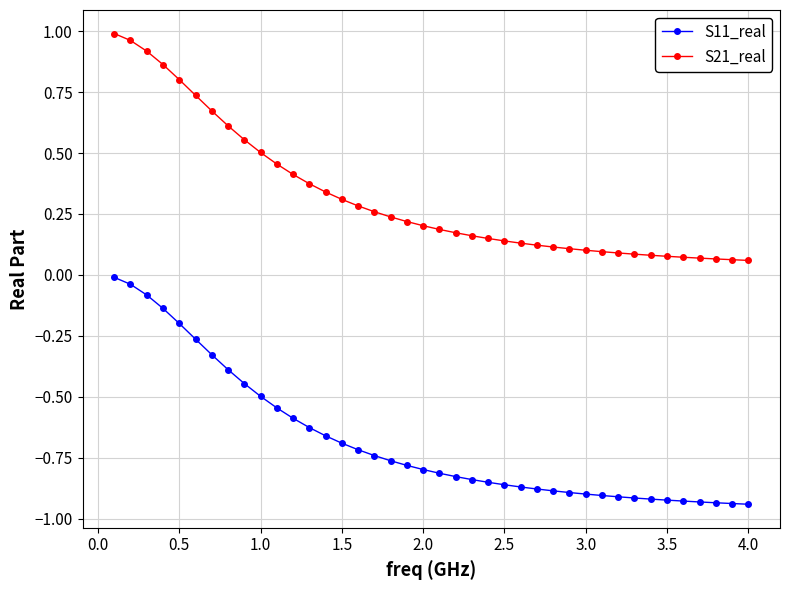

What is the sum of all S11_real values?

-27.2